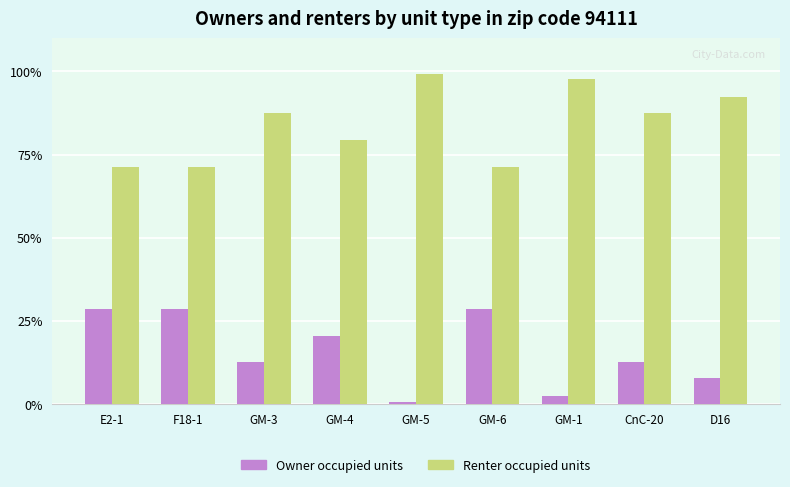

What is the total value across all series at GM-6?

100.0